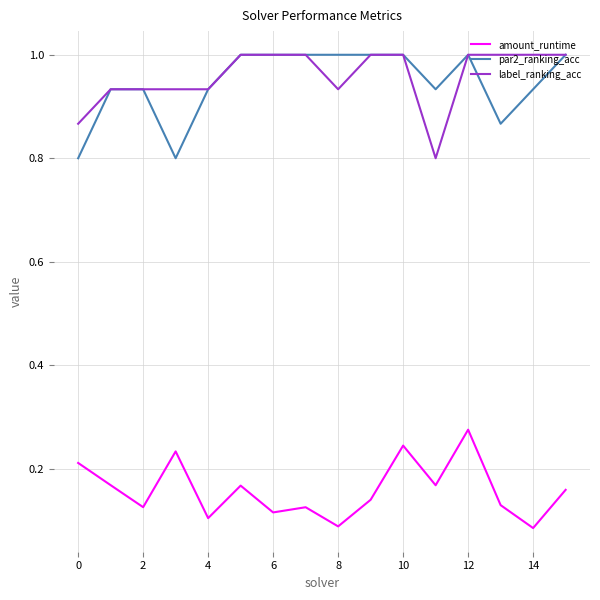

What is the minimum value for label_ranking_acc?

0.8